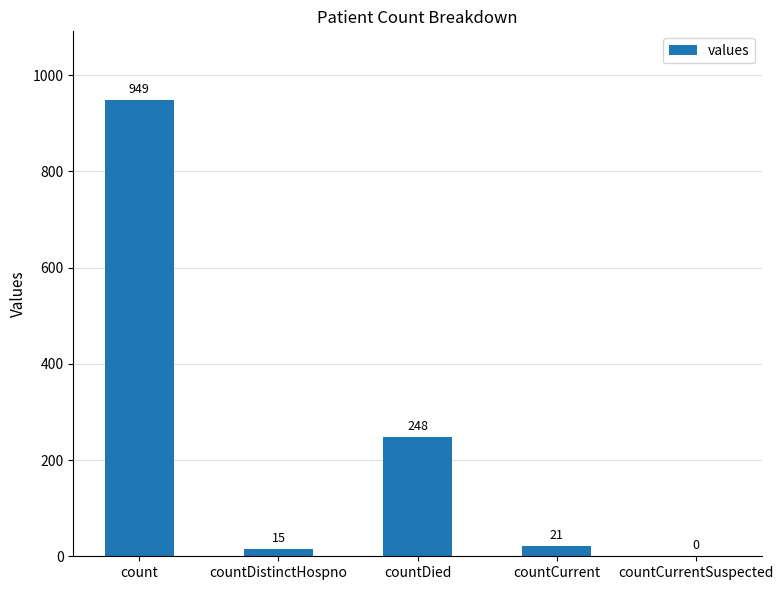

Where is the data nearest to the value 474?

countDied